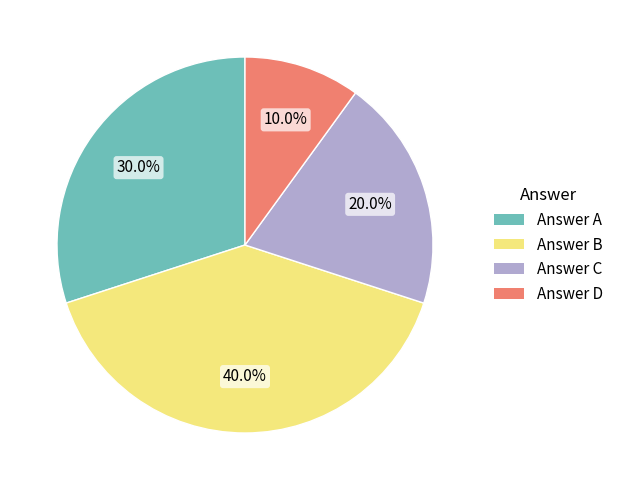

Is there any slice that represents more than half of the pie?

No